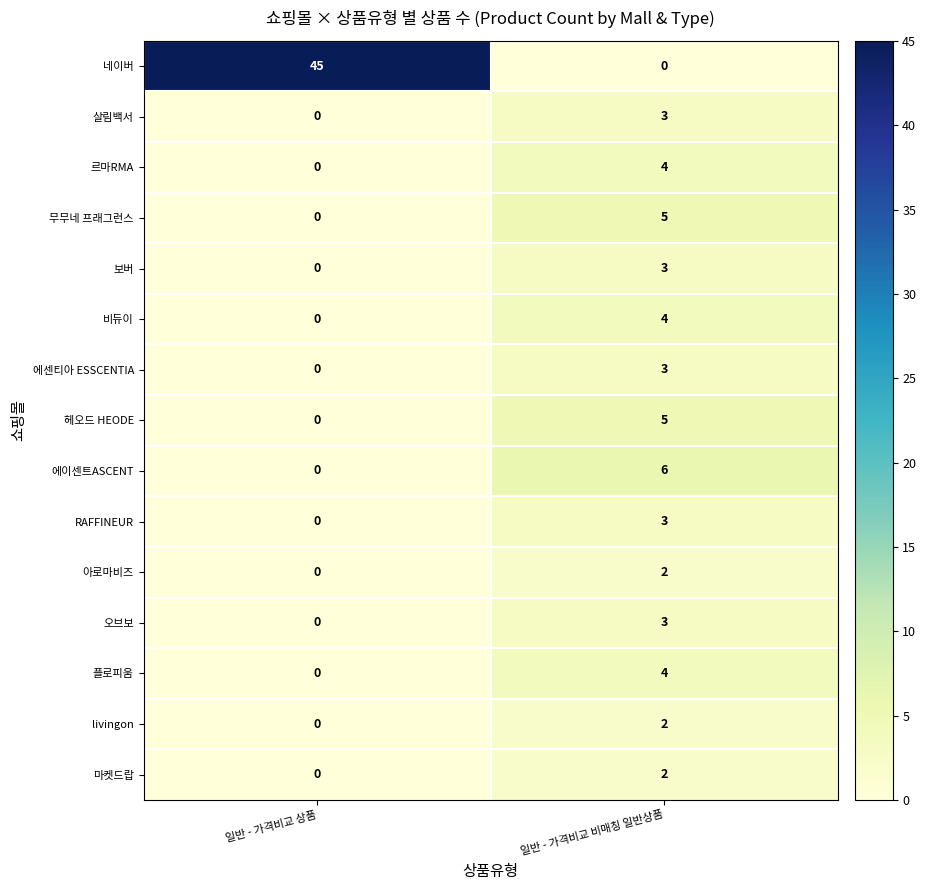

Which series has the largest total across all categories?

네이버